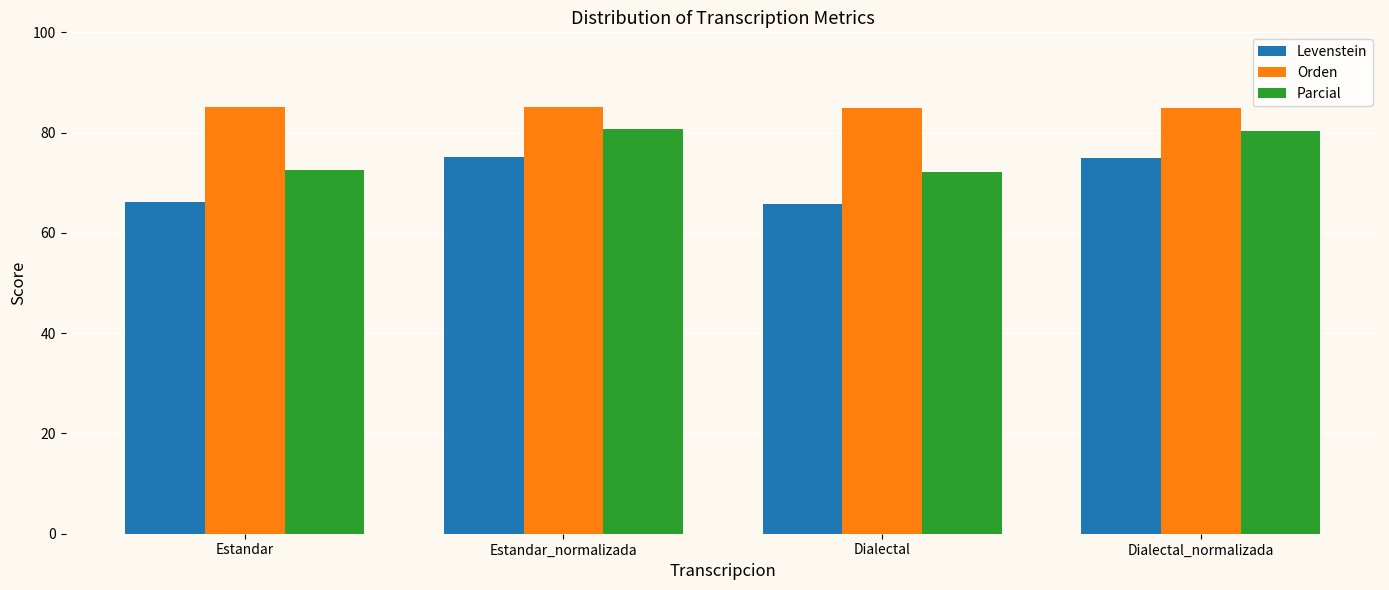

What is the difference between the highest and lowest values at Estandar_normalizada?

9.9